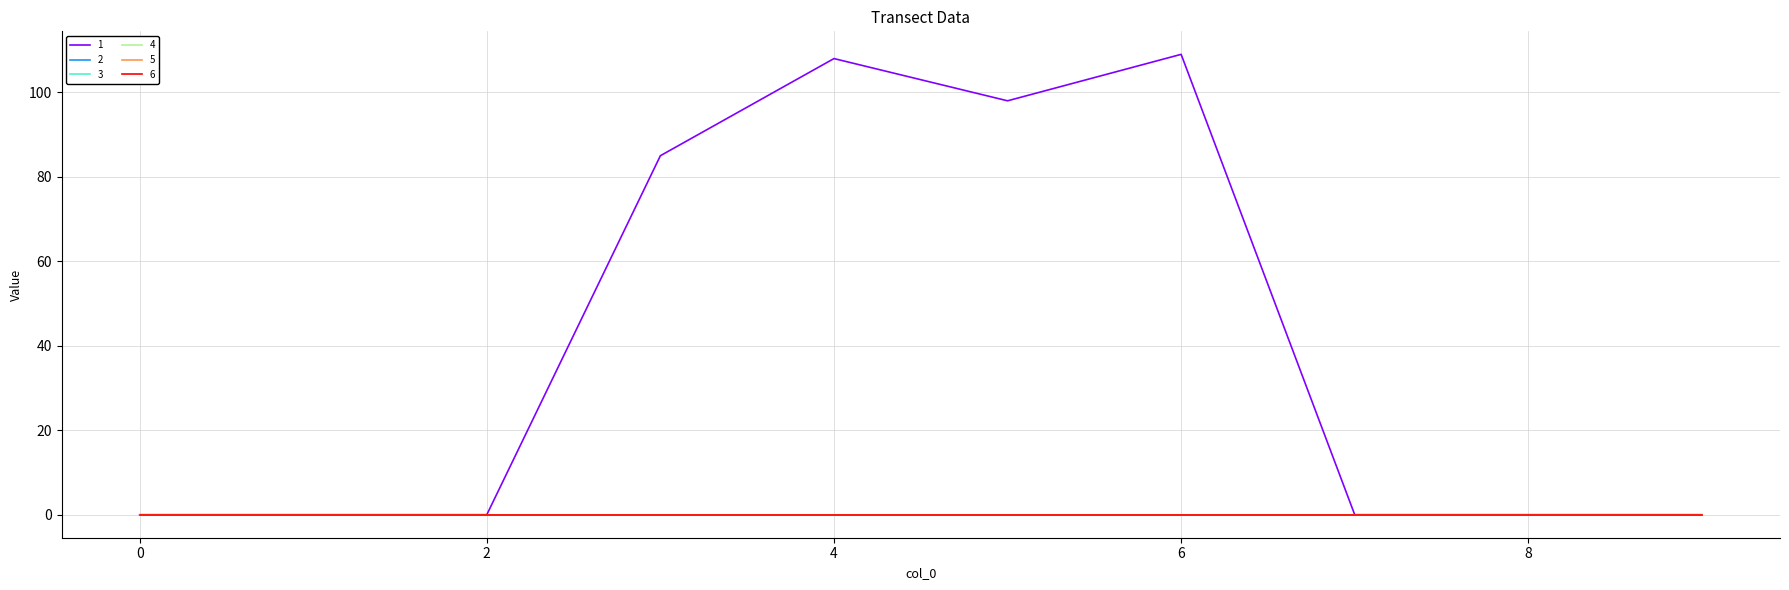

Does the chart display data point markers on the line(s)?

No